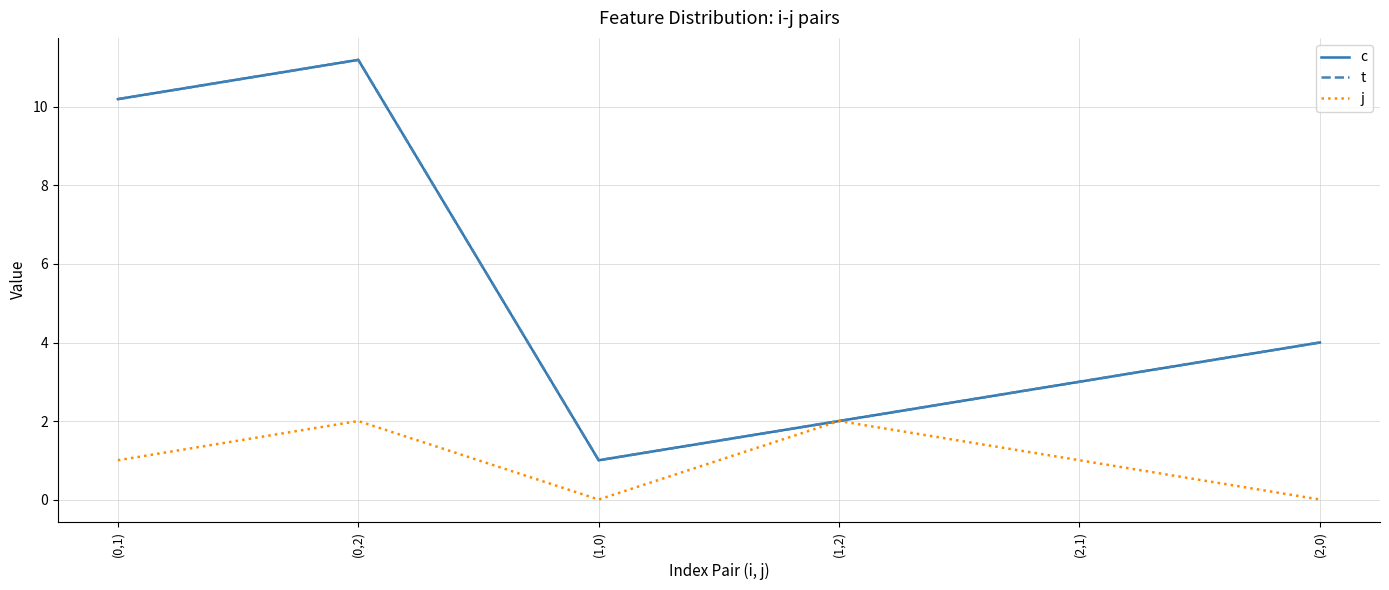

In c, how many points are higher than both neighbors (excluding endpoints)?

1